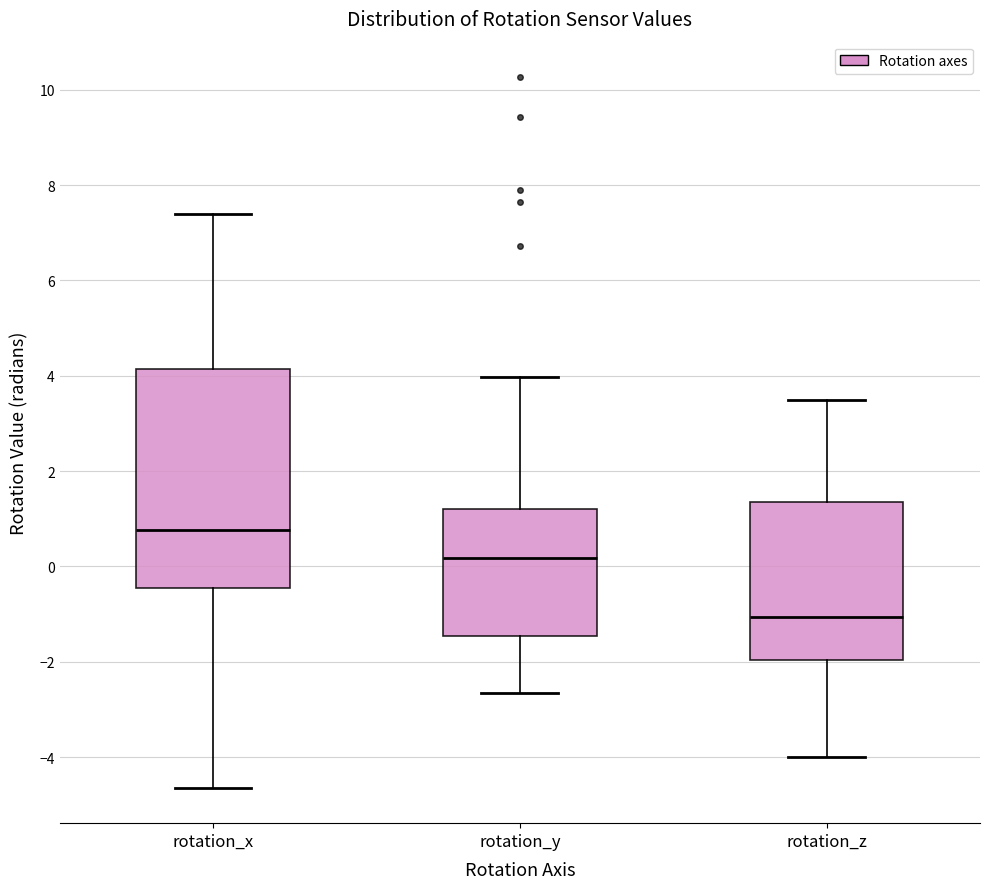

Which box's median line is the highest?

rotation_x